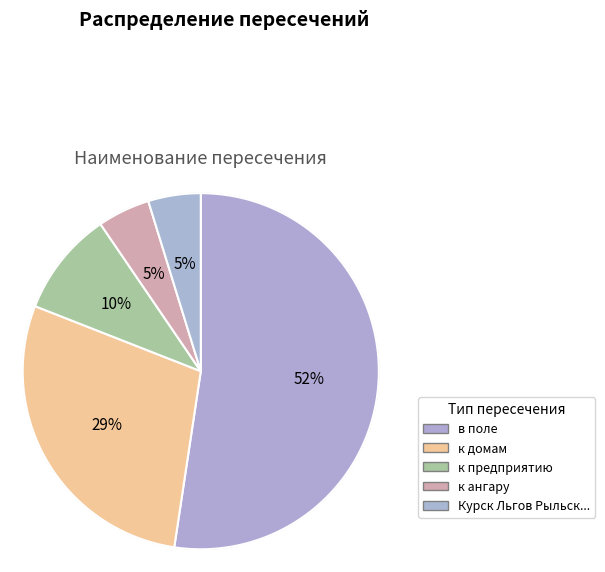

To the nearest percent, what is the difference between the к домам and Курск Льгов Рыльск граница с Украиной slice percentages?

24%